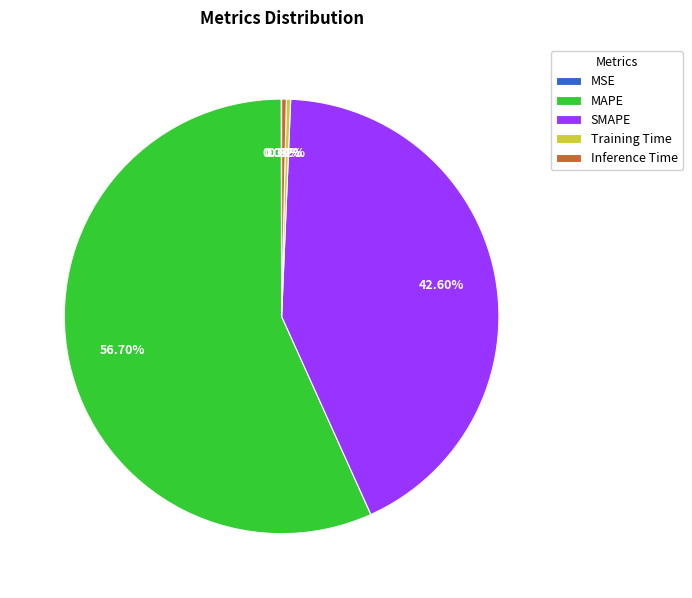

Which category has the biggest portion of the pie?

MAPE